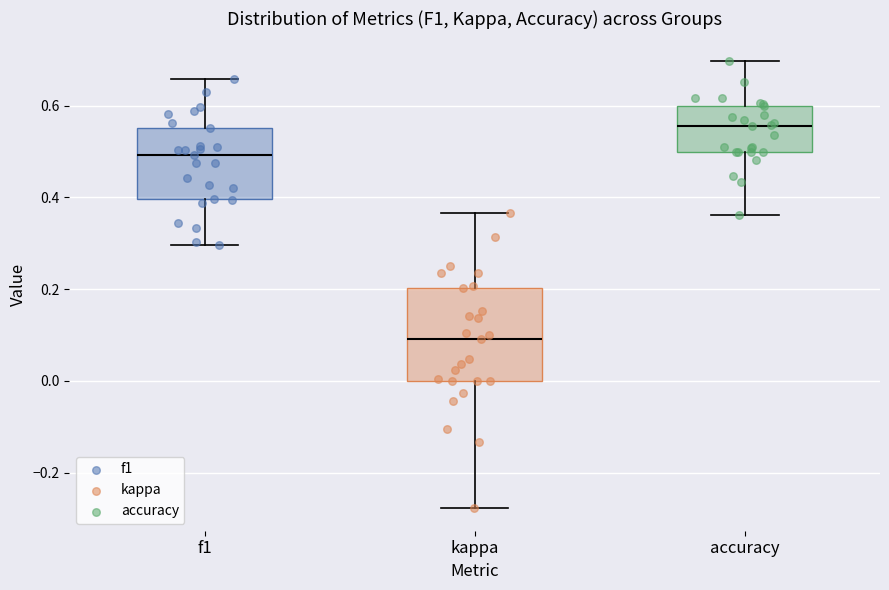

Reading left to right, read every box against the y-axis: the position of its median line, the range the box covers, and the ends of its whiskers. The values are not printed on the chart, so give them approximately, as read against the axis.

f1: median 0.50, box 0.40 to 0.56, whiskers 0.30 to 0.66
kappa: median 0.10, box 0.00 to 0.20, whiskers -0.28 to 0.36
accuracy: median 0.56, box 0.50 to 0.60, whiskers 0.36 to 0.70